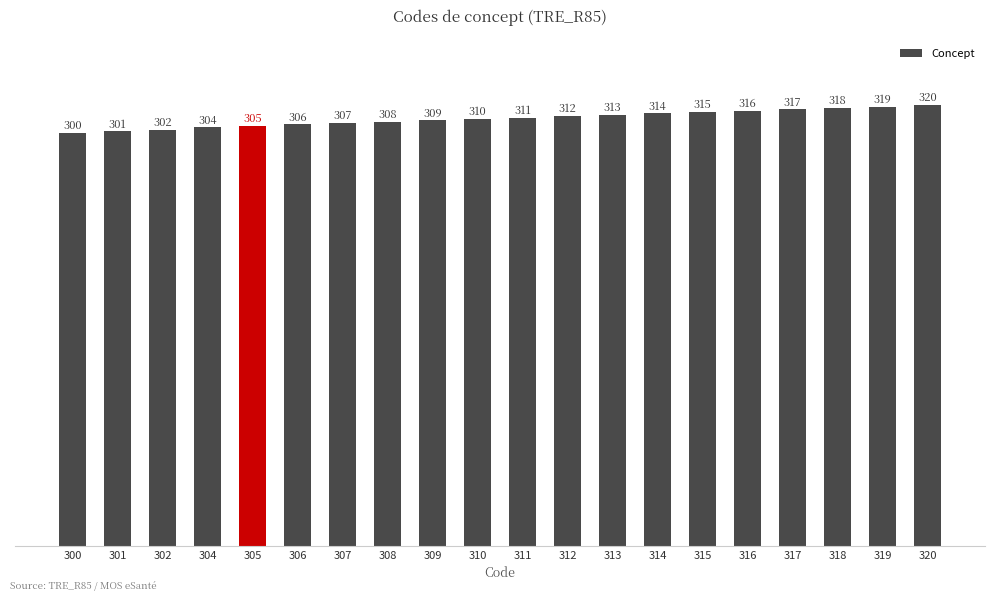

Is it true that the value at 313 is 543?

False